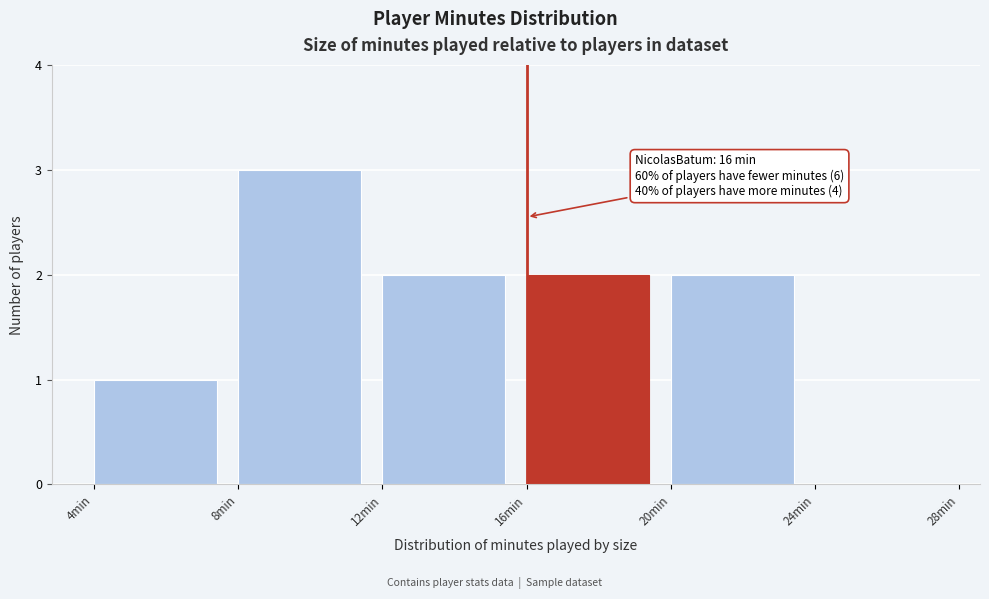

Which range on the x-axis has the tallest bar?

8 to 12